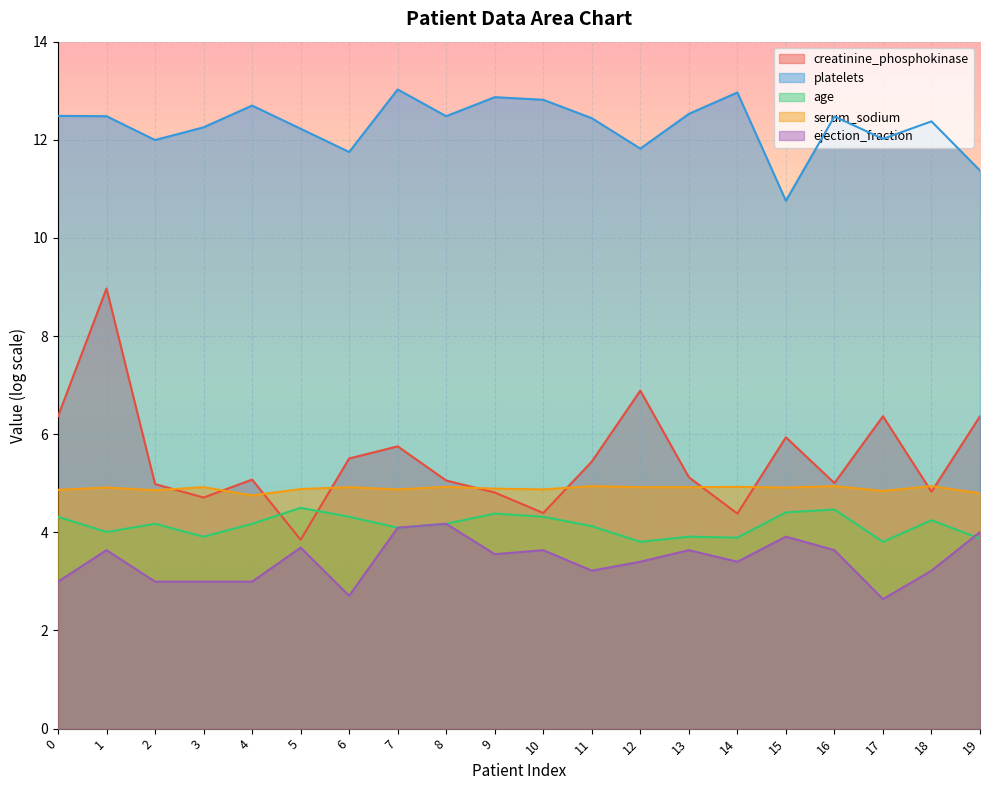

What is the maximum value for creatinine_phosphokinase?

9.0